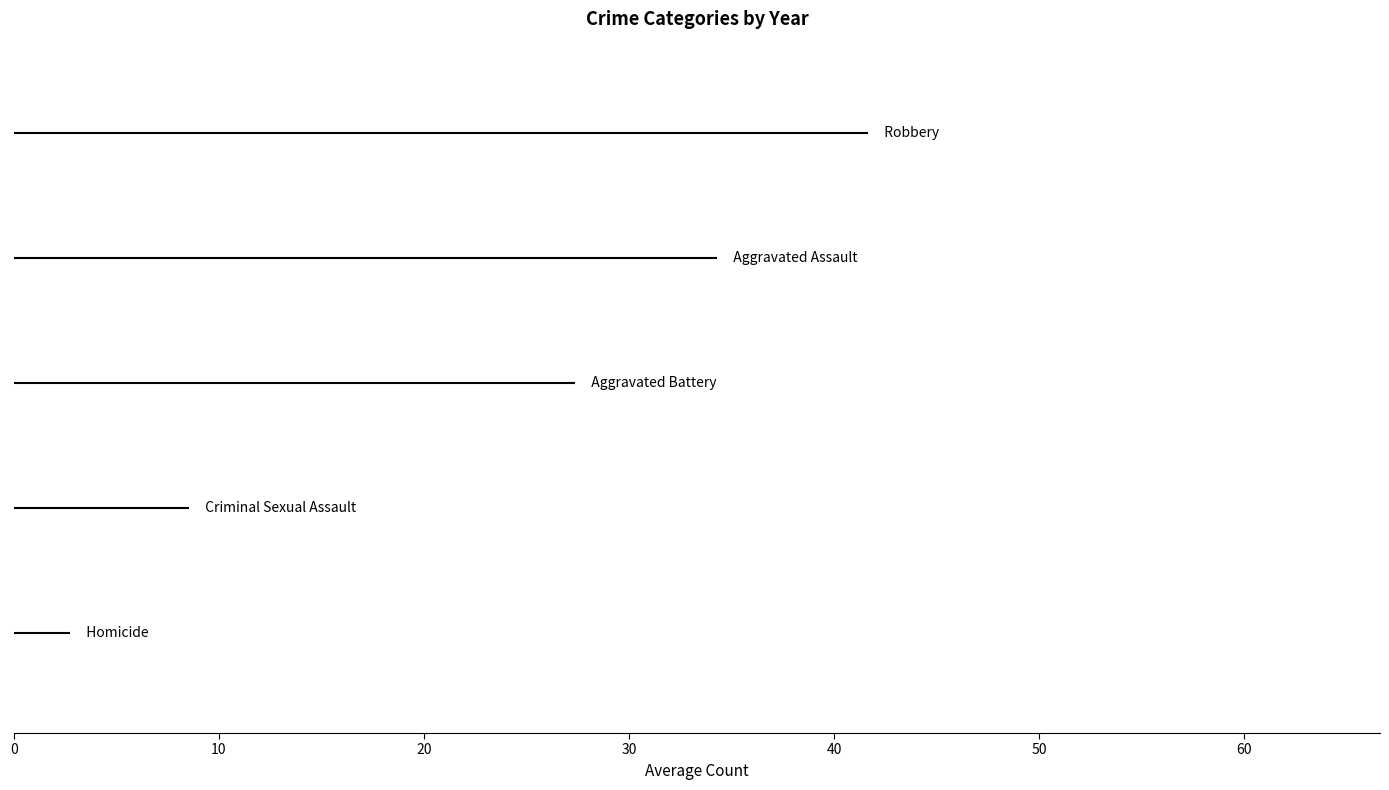

Which series changed the most between 0 and 10?

Homicide